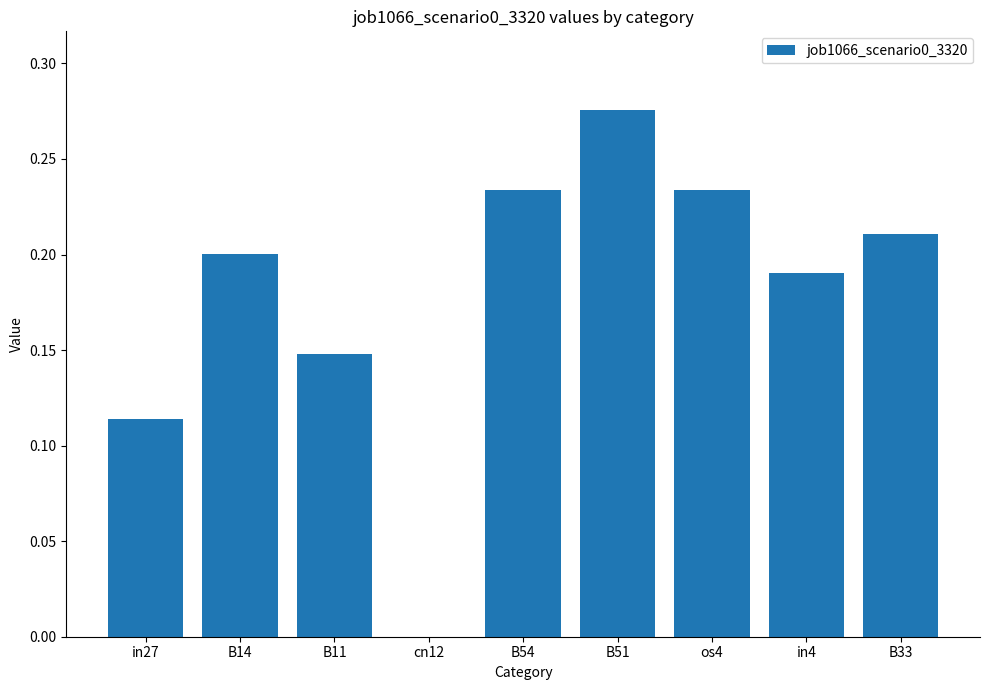

Is it true that the value at os4 is 0.2?

True